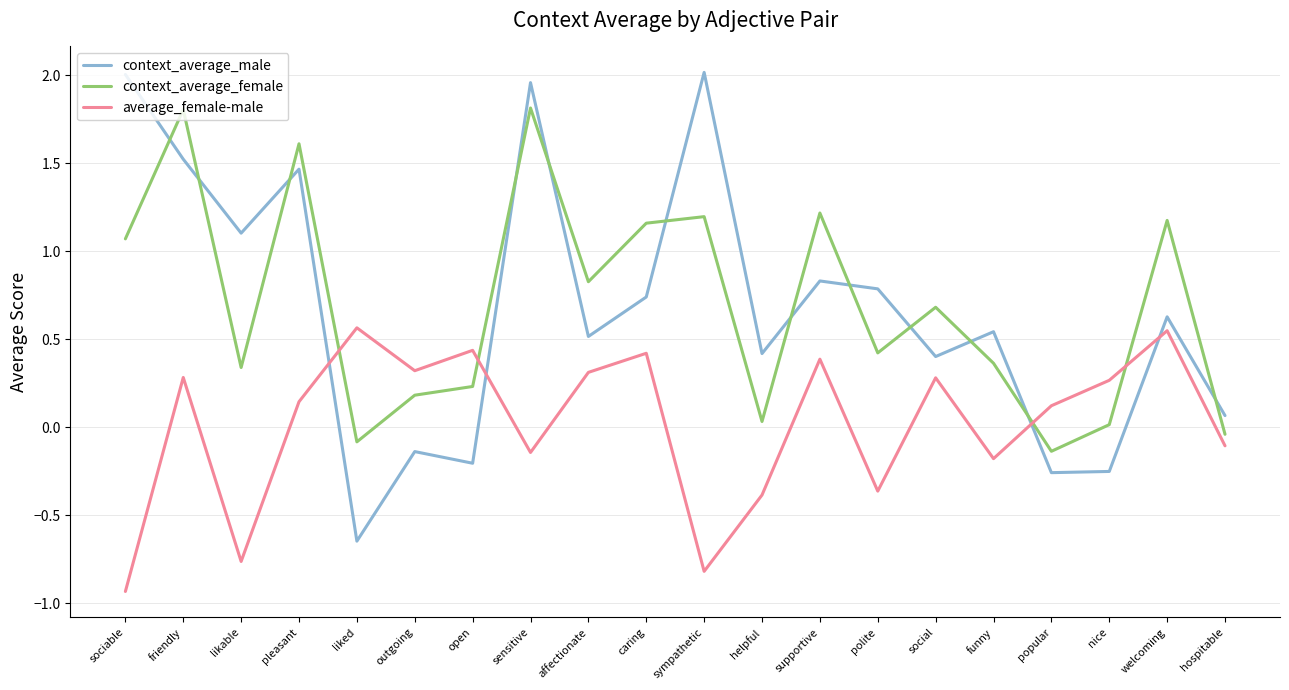

How many negative values does the context_average_male series have?

5